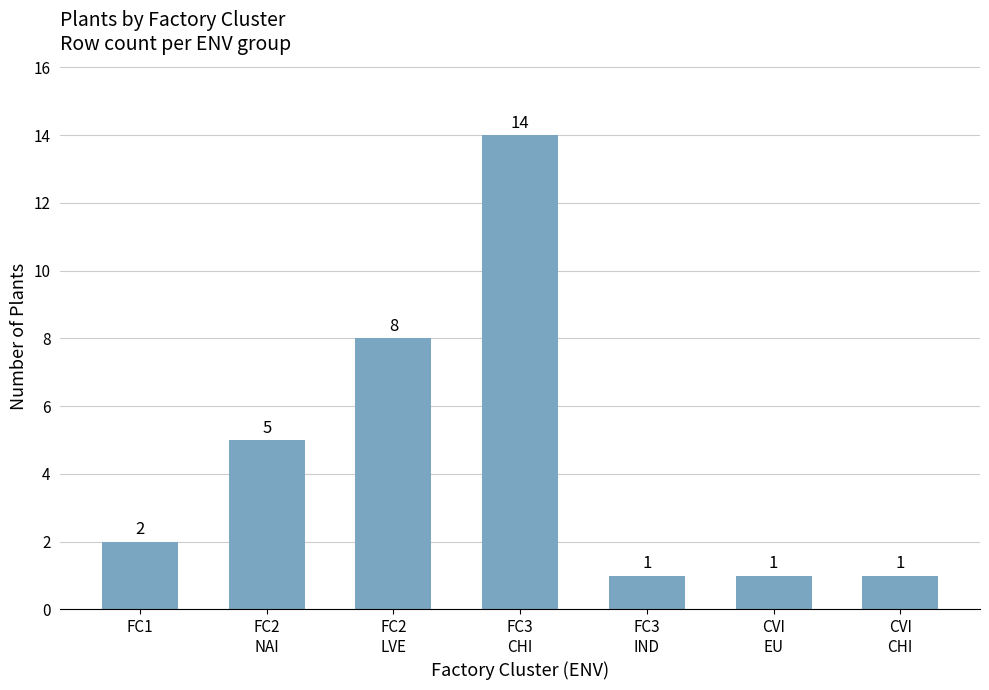

What is the difference between the values at FC1 and CVI
EU?

1